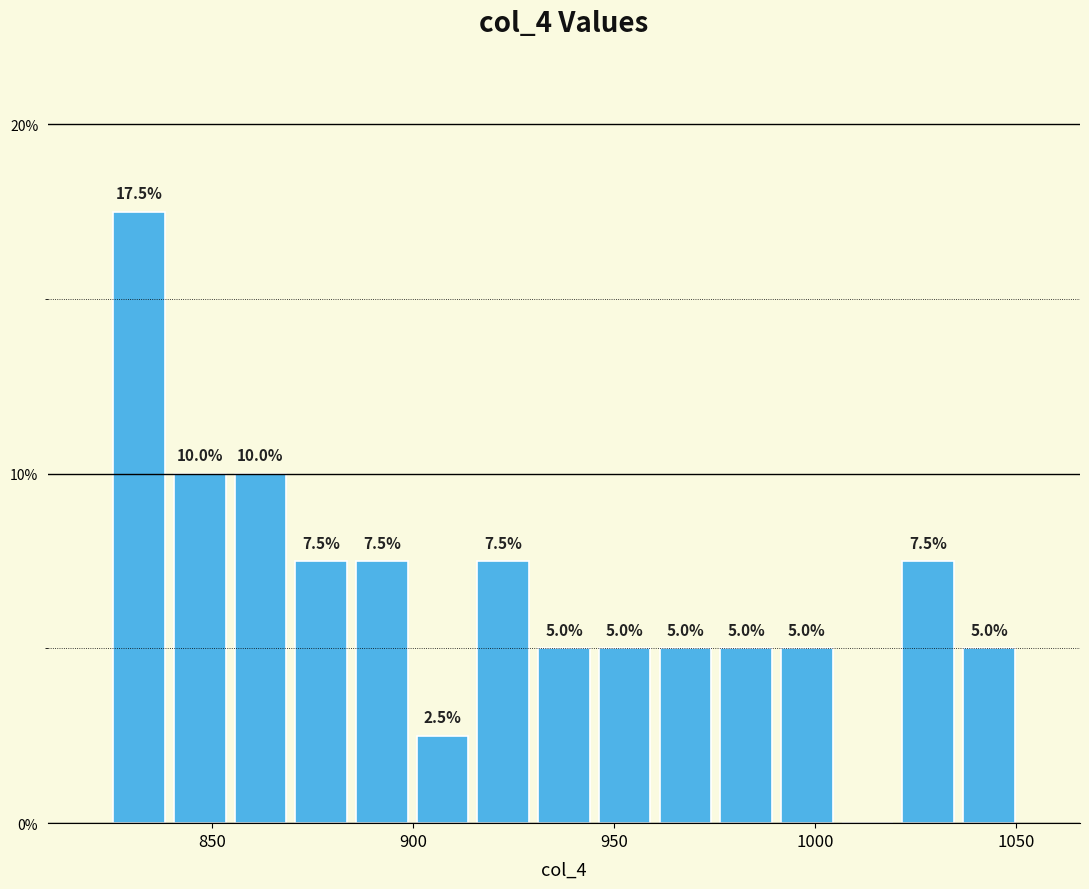

Around what value on the x-axis is the tallest bar? Give the approximate position of its centre, as read against the axis.

830